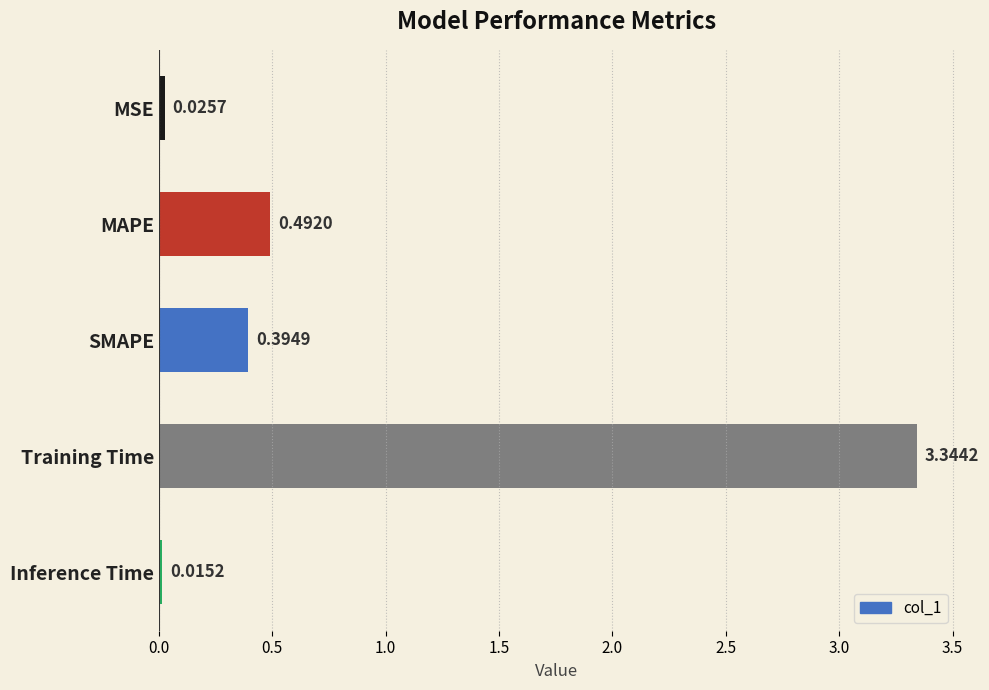

Which has a higher value, MAPE or Inference Time?

MAPE